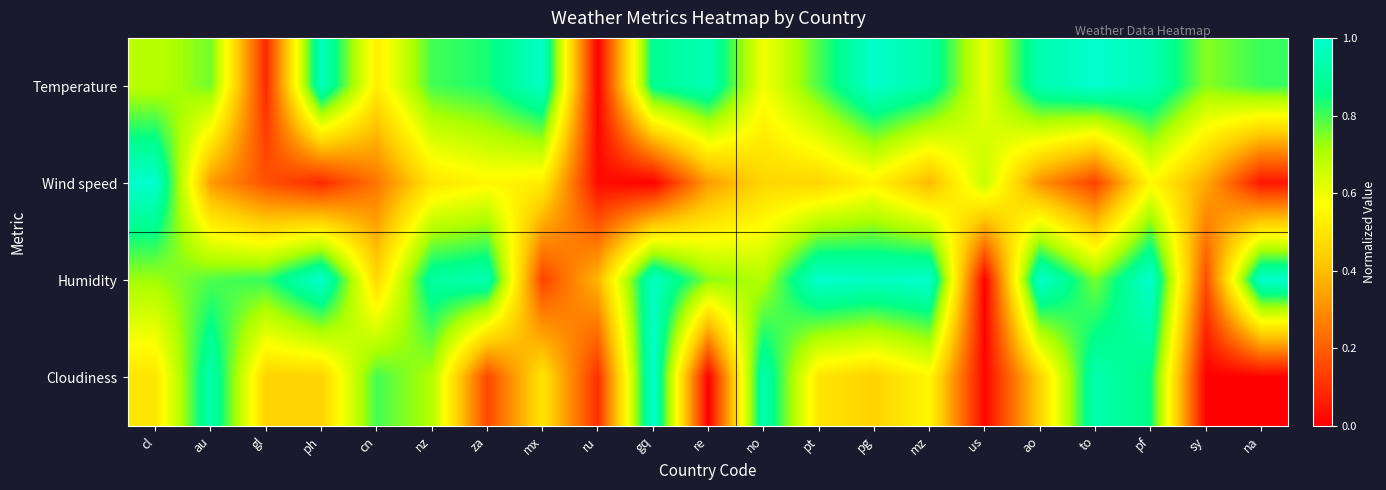

At which category does the chart reach its peak across all series?

to